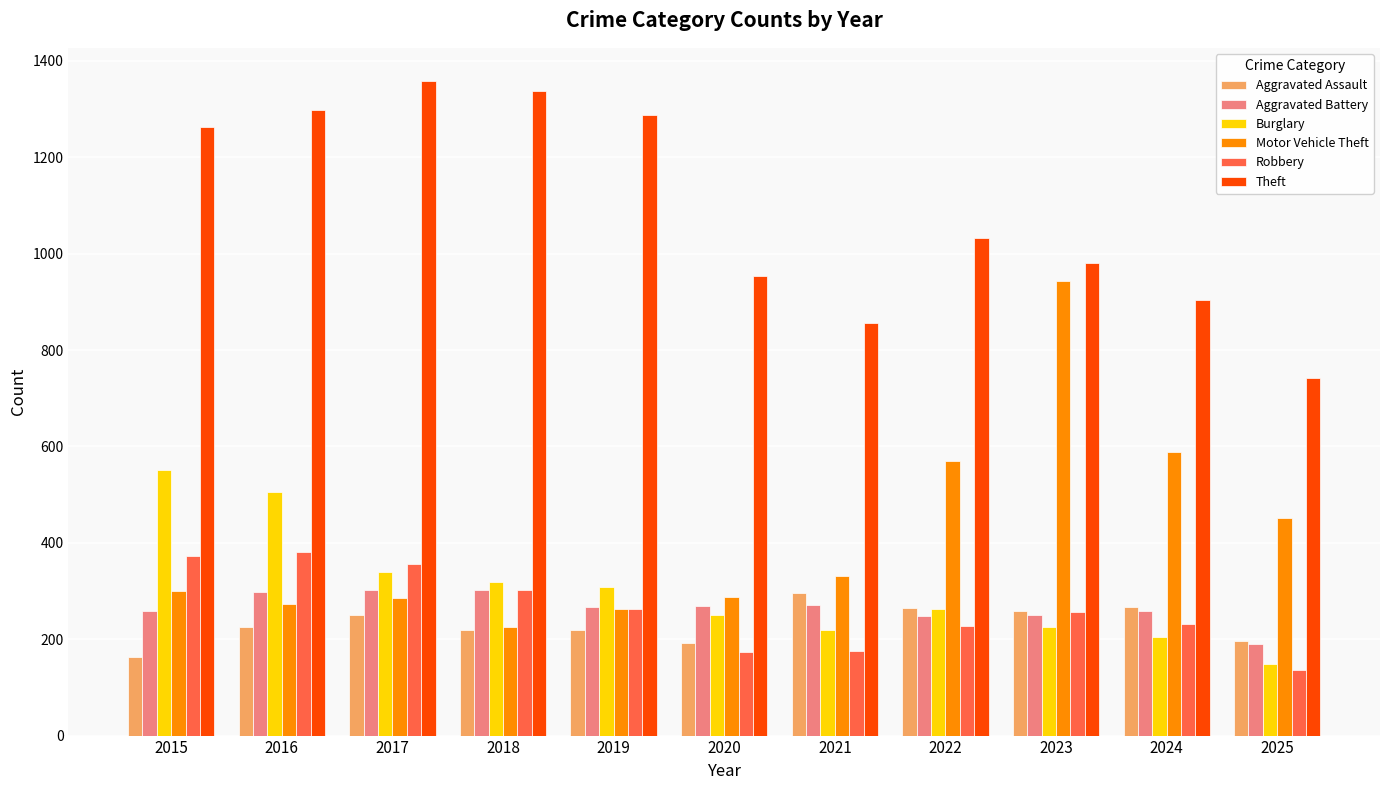

True or false: Theft has a value of 474 at 2018.

False